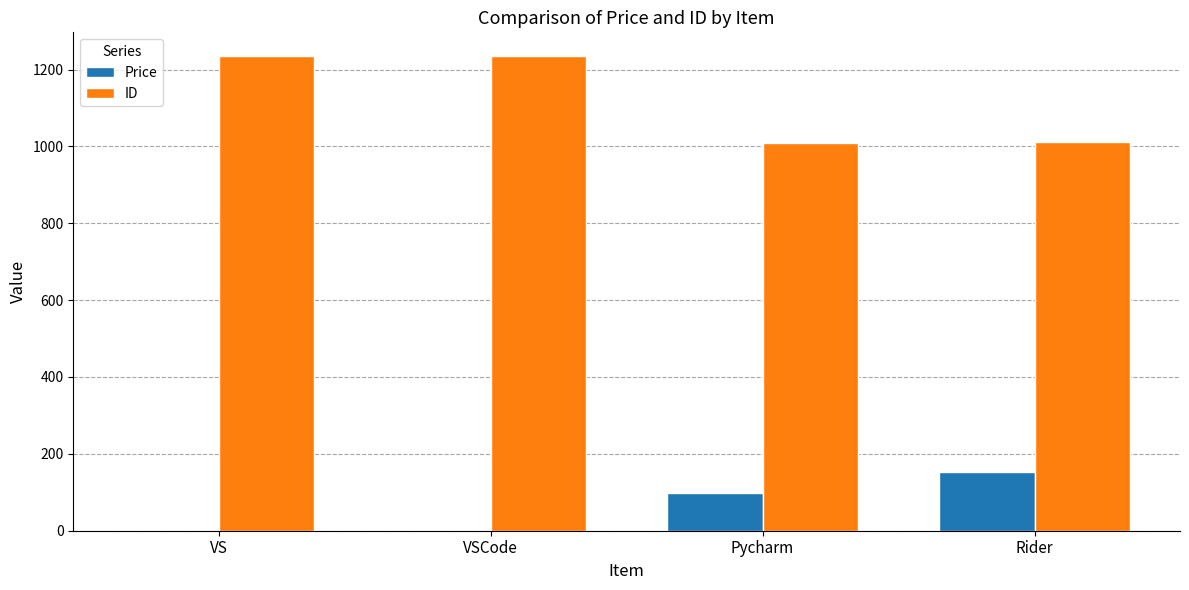

Does the chart contain stacked bars?

No